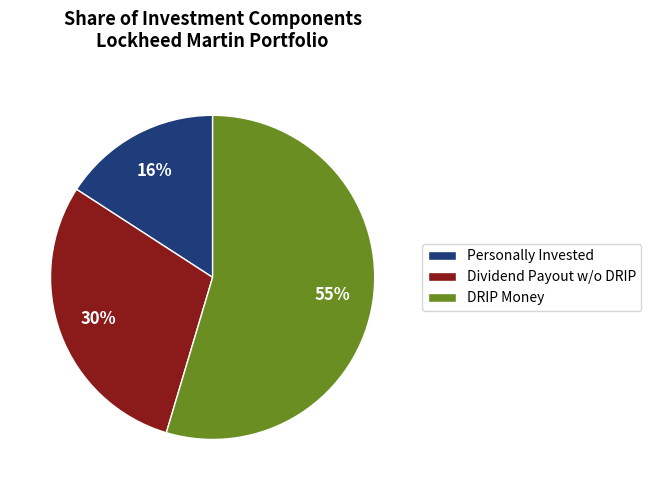

Which slice is the smallest?

Personally Invested